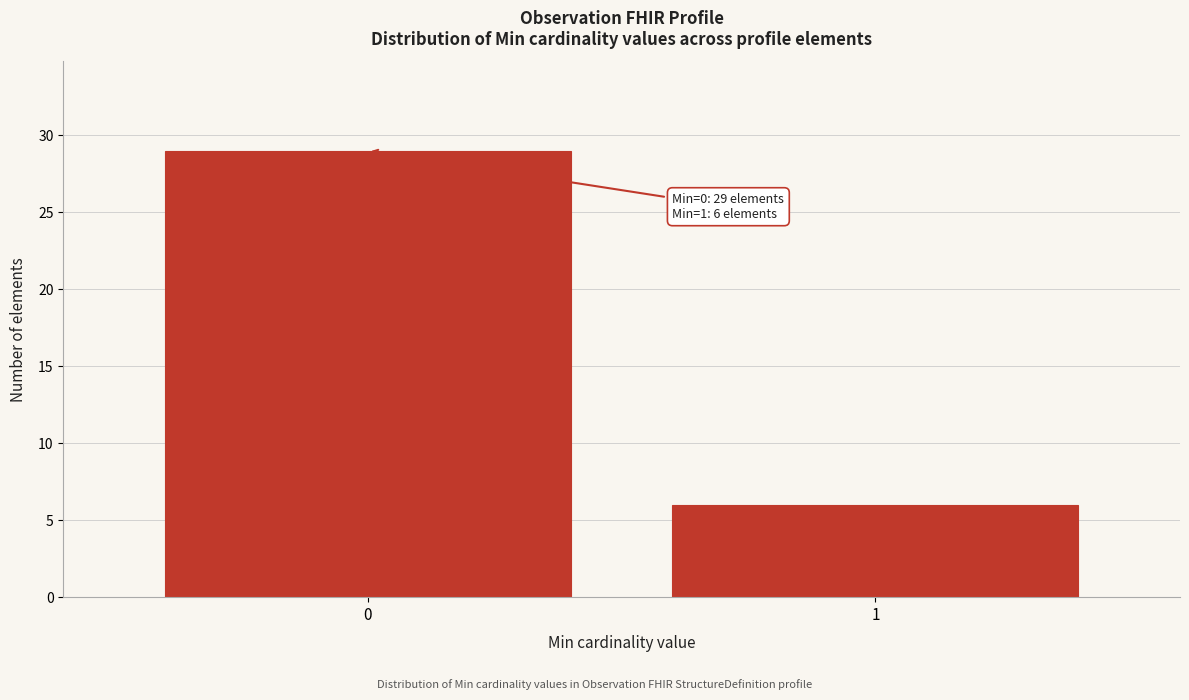

Reading right to left, extract all data points from this chart.

1=6	0=29